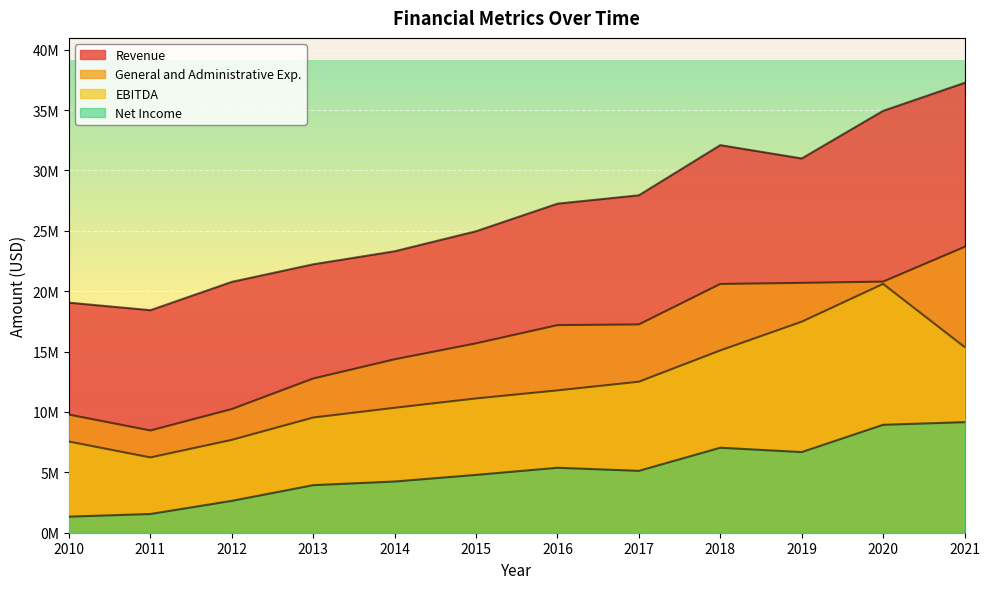

Reading left to right, what are all the values shown in this chart?

Revenue: 19050000	18426000	20774000	22226000	23305000	24964000	27248000	27940000	32093000	30990000	34931000	37249000
General and Administrative Exp.: 9779000	8465000	10239000	12769000	14360000	15681000	17189000	17248000	20598000	20690000	20792000	23664000
EBITDA: 7547000	6234000	7689000	9537000	10345000	11119000	11785000	12504000	15094000	17470000	20602000	15382000
Net Income: 1331000	1551000	2640000	3940000	4240000	4790000	5378000	5125000	7039000	6679000	8937000	9156000